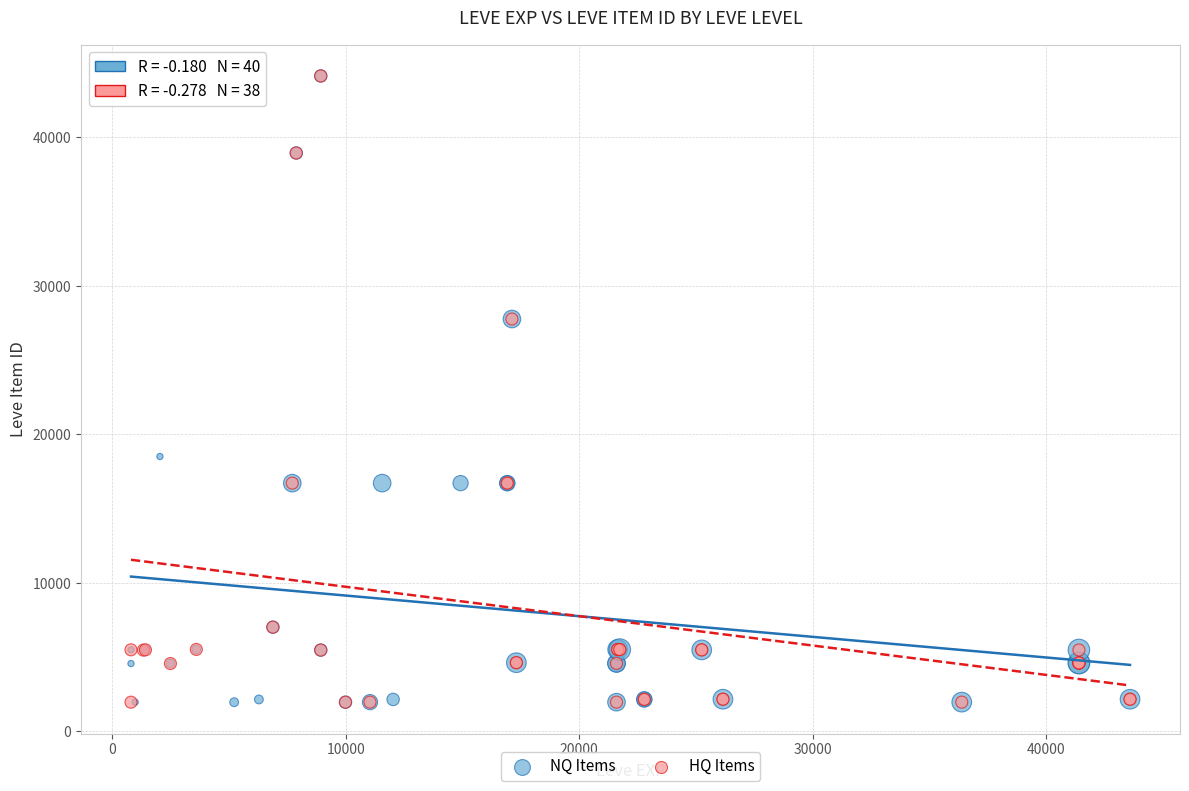

What are all the series names shown in the legend?

NQ Items, HQ Items